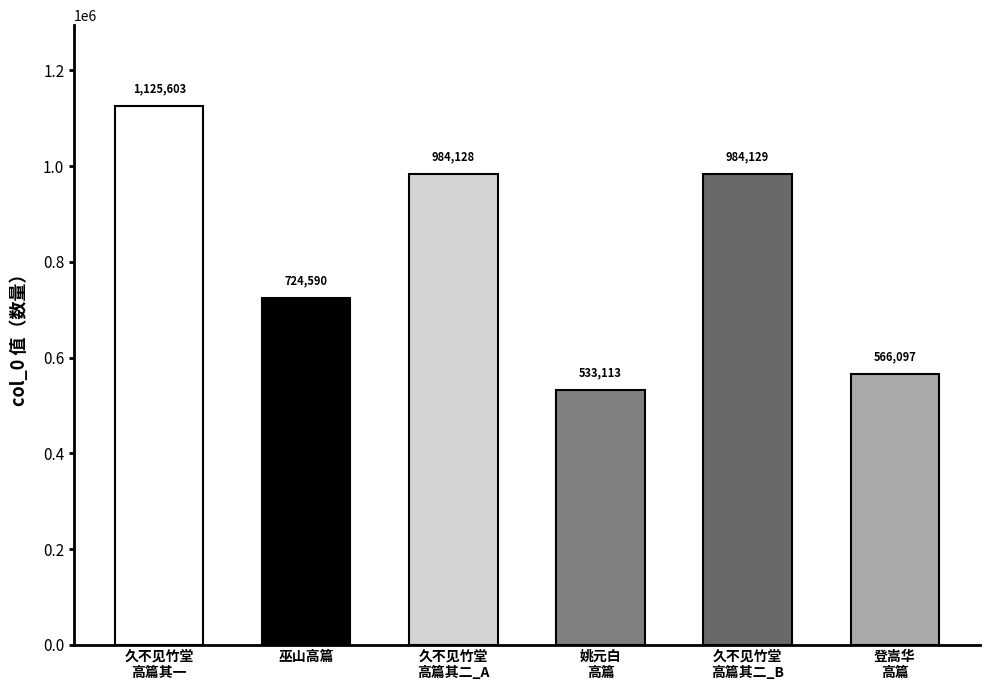

What is the change in value from 久不见竹堂高篇辄以湘窣索之两诗继至因用其韵 to 予慕游五岳久矣程子乃先我登嵩华高篇寄及感而赋之一首?

-559506